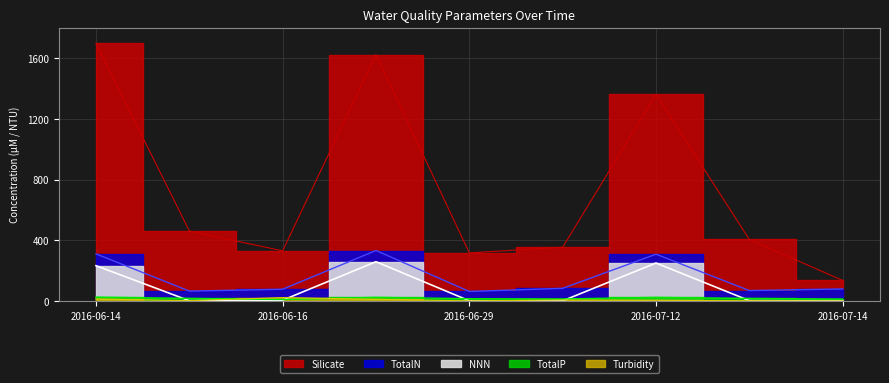

Rank the series at 2016-06-28 from lowest to highest value.

Turbidity, TotalP, NNN, TotalN, Silicate